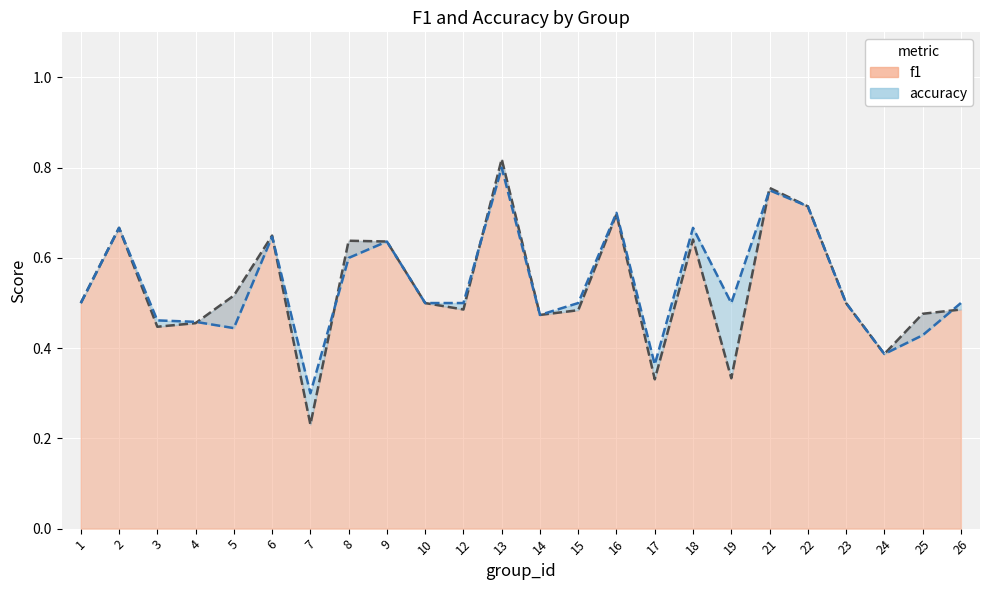

Between 10 and 7, which is larger?

10